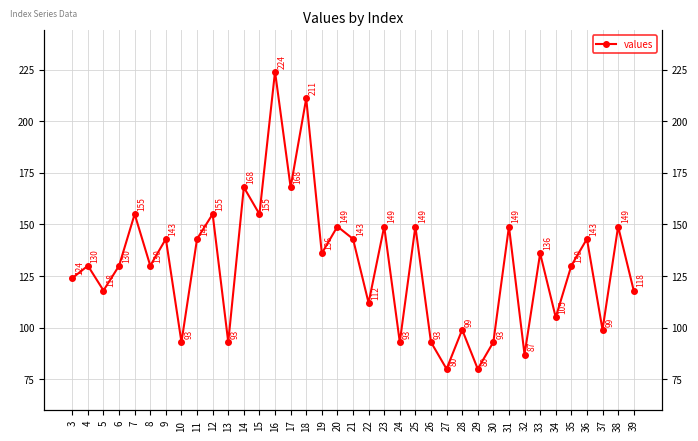

What is the value of the 17th point from the left?

136